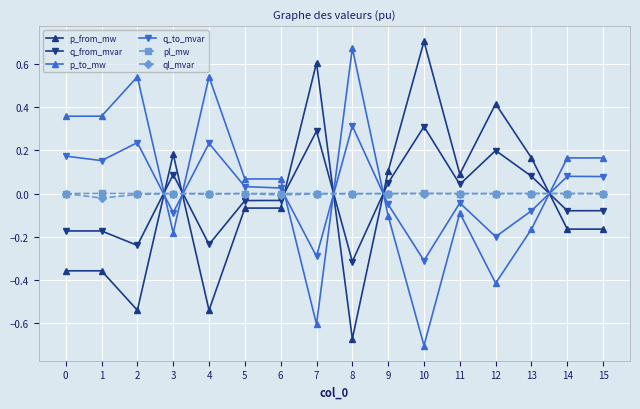

At which category does p_from_mw reach its first local valley?

2